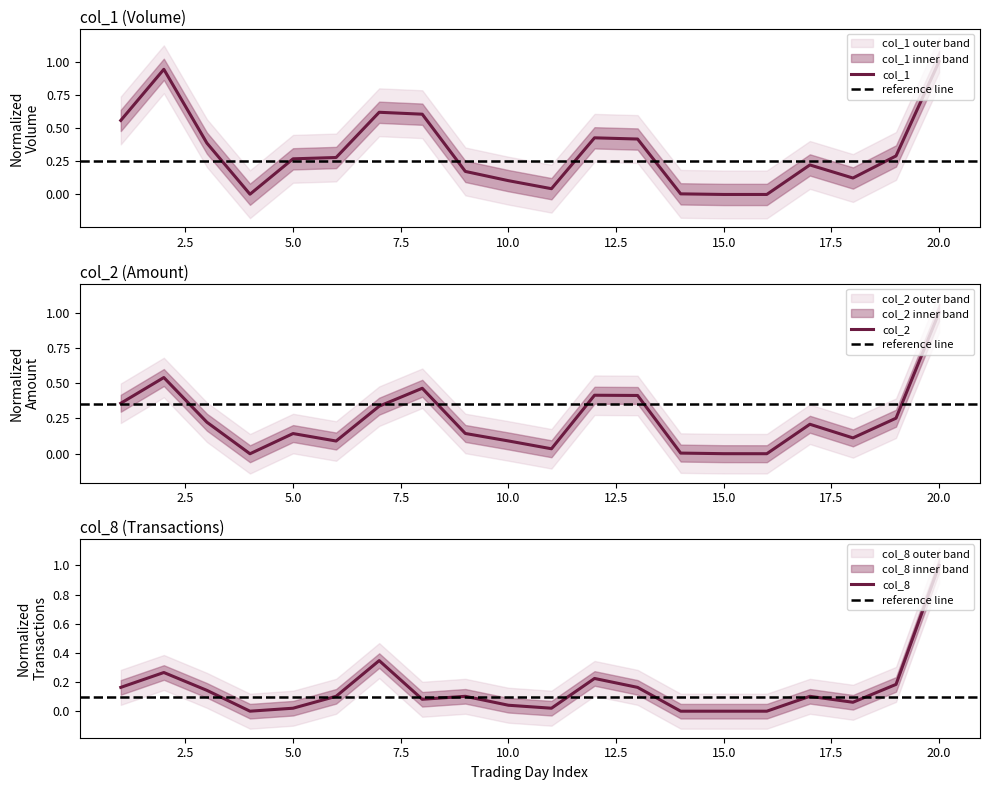

Which series ends up on top after the final intersection of col_1 and col_2?

col_1